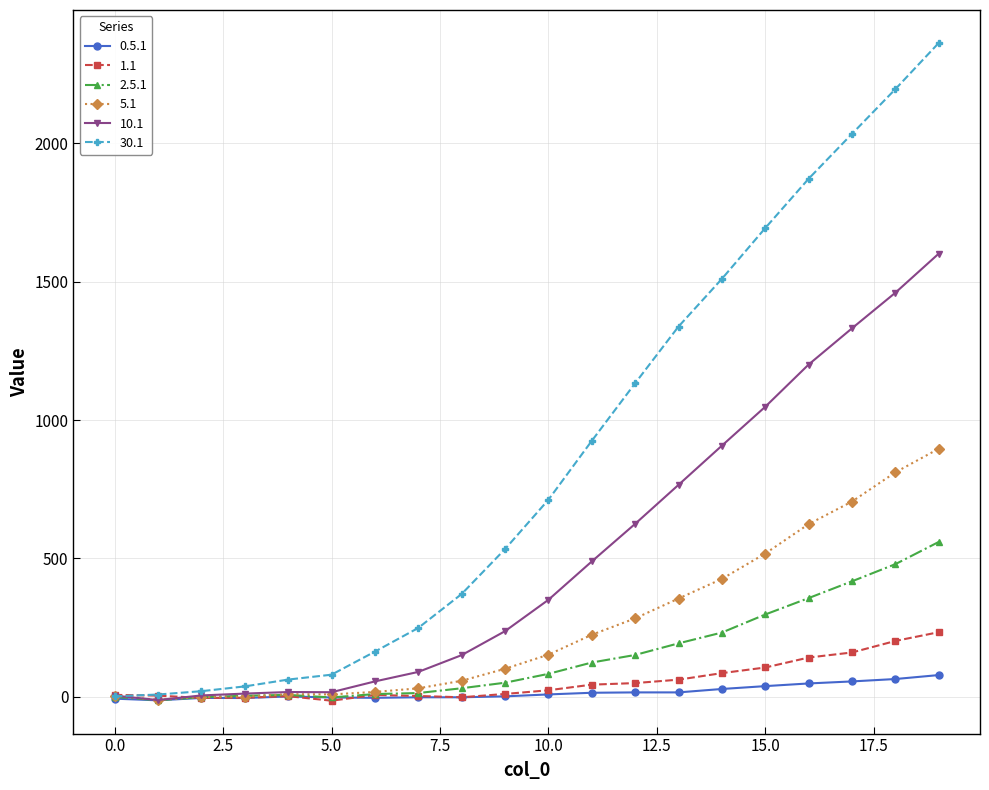

True or false: 1.1 has more than 0 interior local peaks.

True